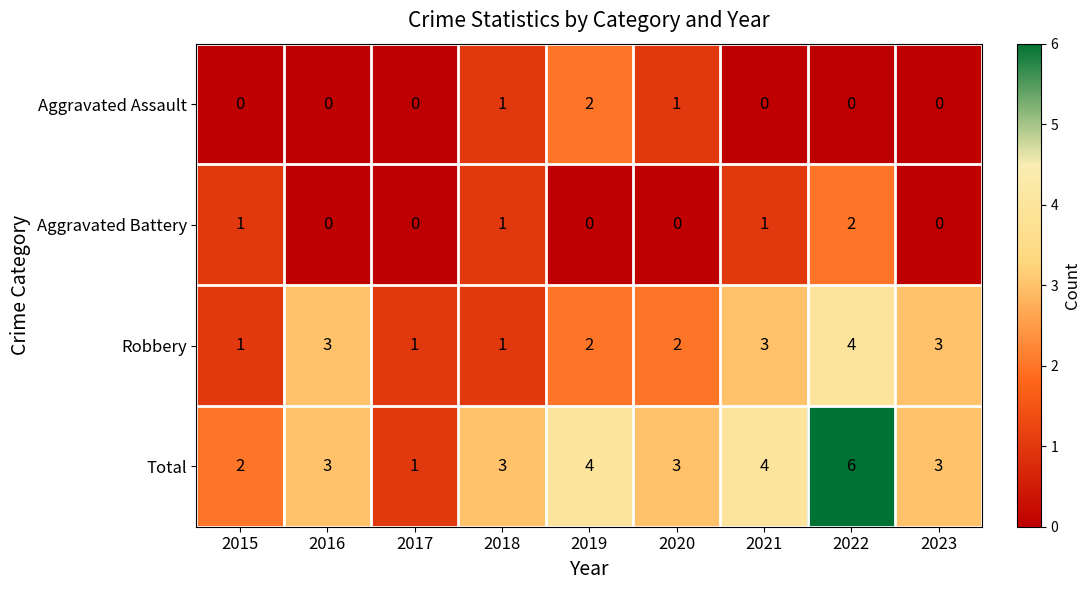

What is the sum of the Robbery values at 2018 and 2023?

4